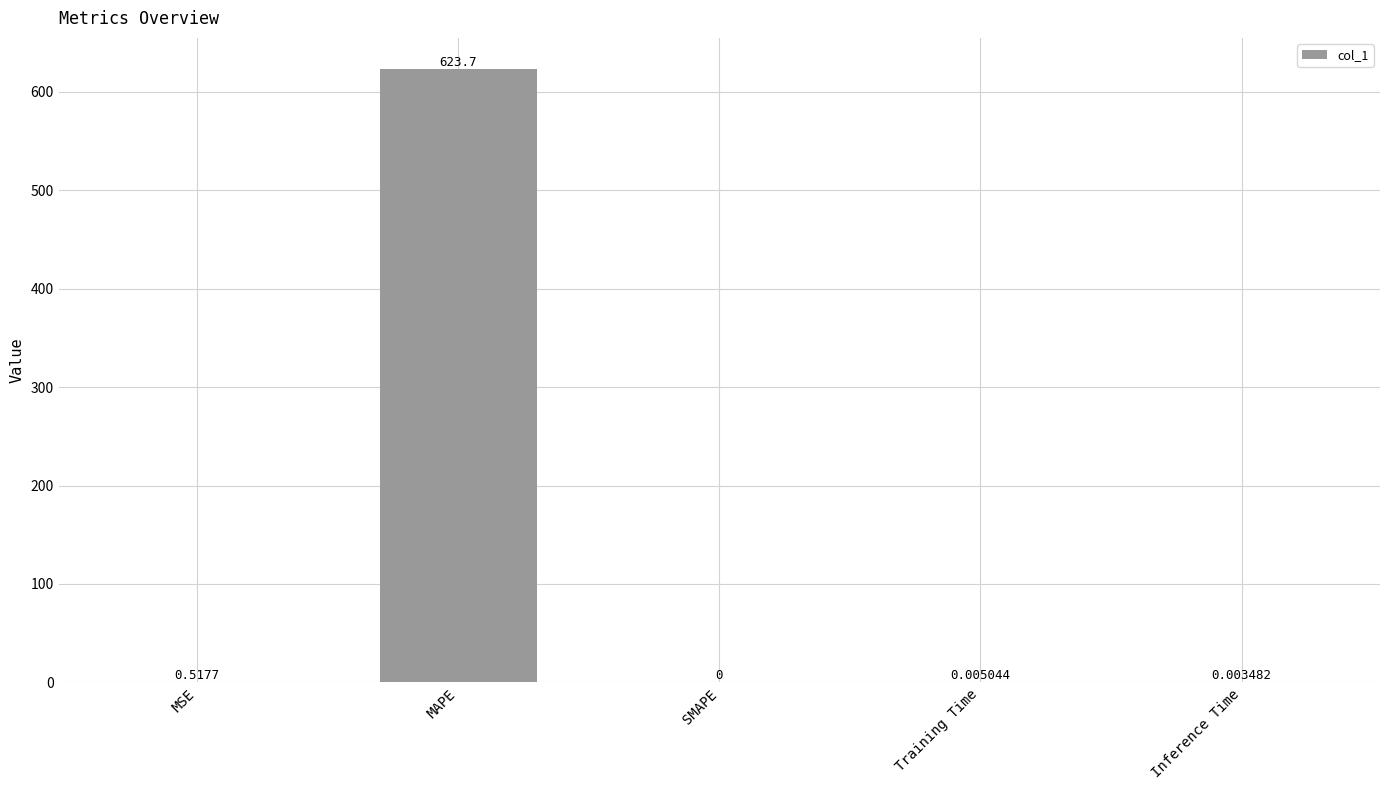

What is the sum of all values?

624.2